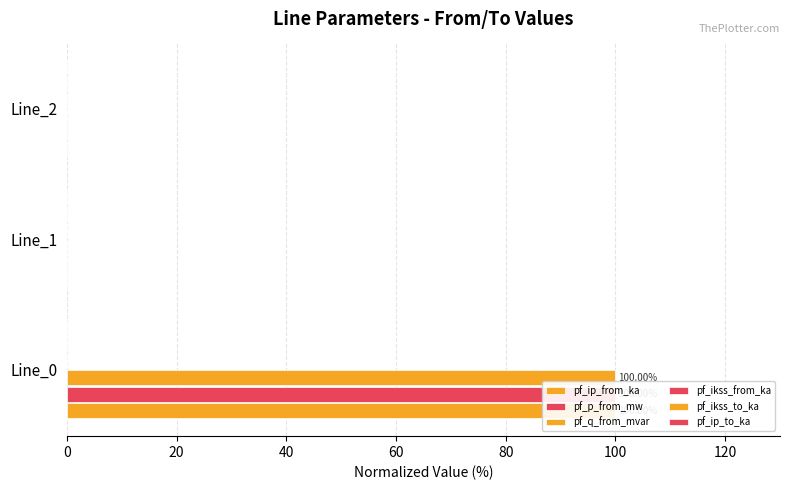

At 0, list the series in order from largest to smallest.

pf_ip_from_ka, pf_p_from_mw, pf_q_from_mvar, pf_ikss_from_ka, pf_ikss_to_ka, pf_ip_to_ka